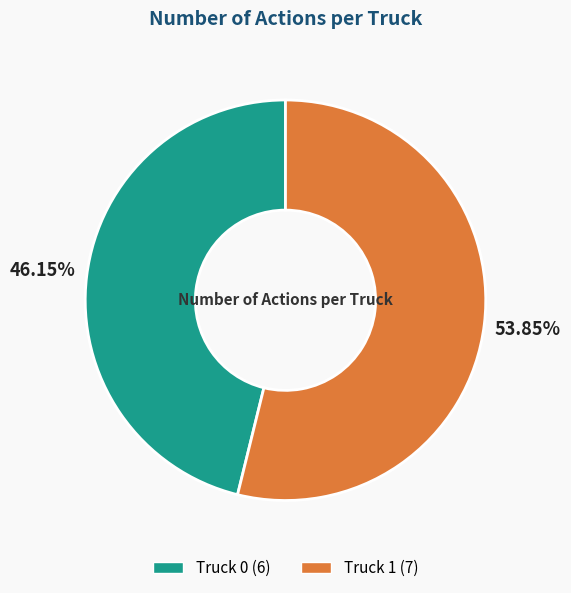

To the nearest percent, what is the combined percentage of Truck 0 and Truck 1?

100%